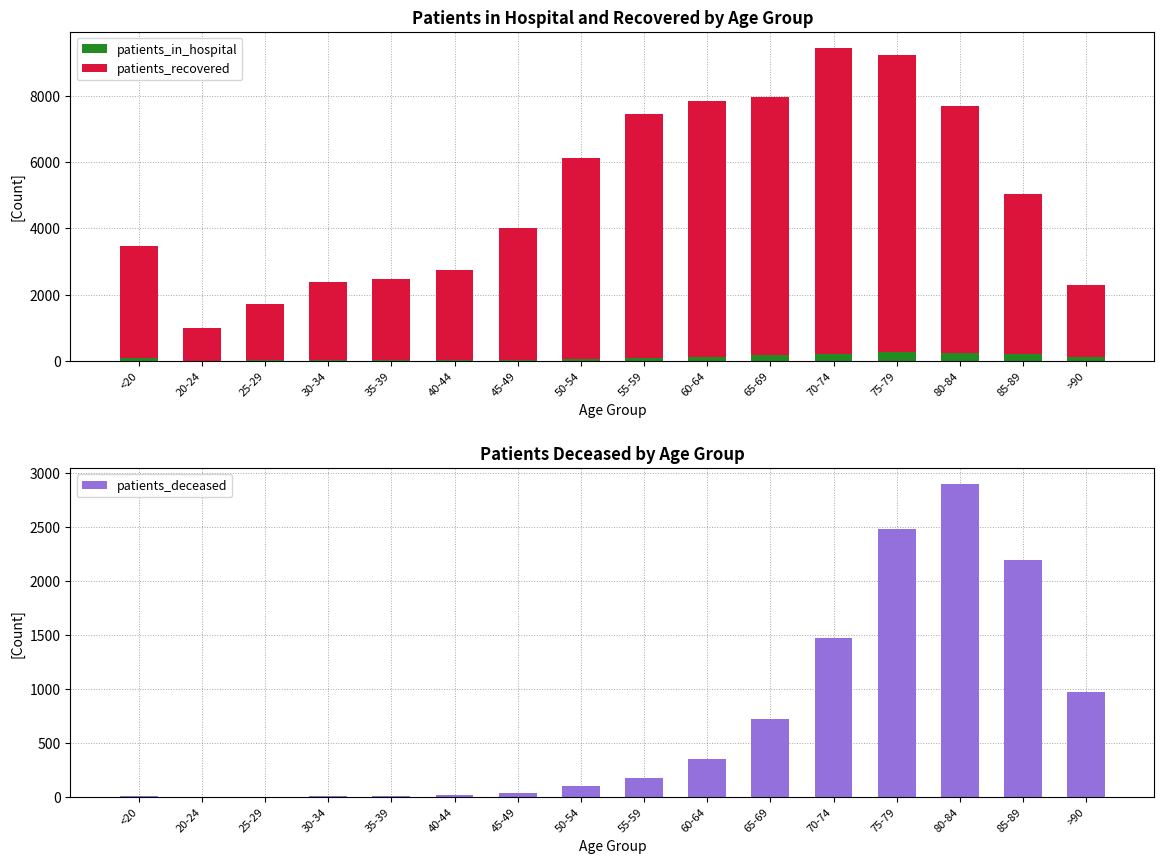

Reading right to left, extract all data points from this chart.

patients_in_hospital: 129	213	262	272	229	172	133	109	69	42	33	26	36	27	7	82
patients_recovered: 2171	4809	7420	8945	9217	7779	7698	7332	6050	3968	2712	2455	2361	1697	1008	3401
patients_deceased: 979	2193	2904	2483	1478	722	353	180	108	40	21	13	14	3	3	11